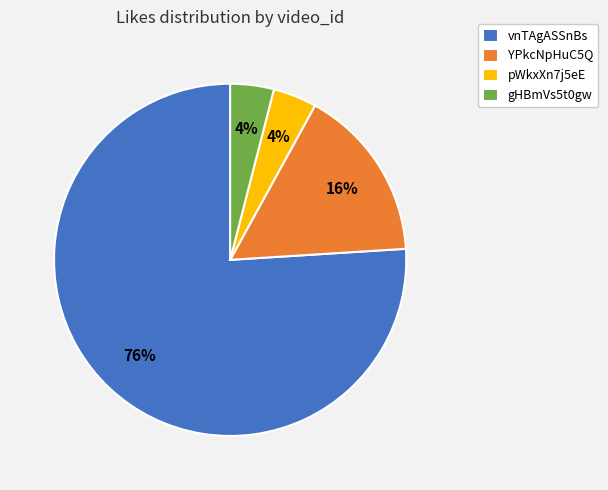

What percentage is the vnTAgASSnBs slice, to the nearest percent?

76%